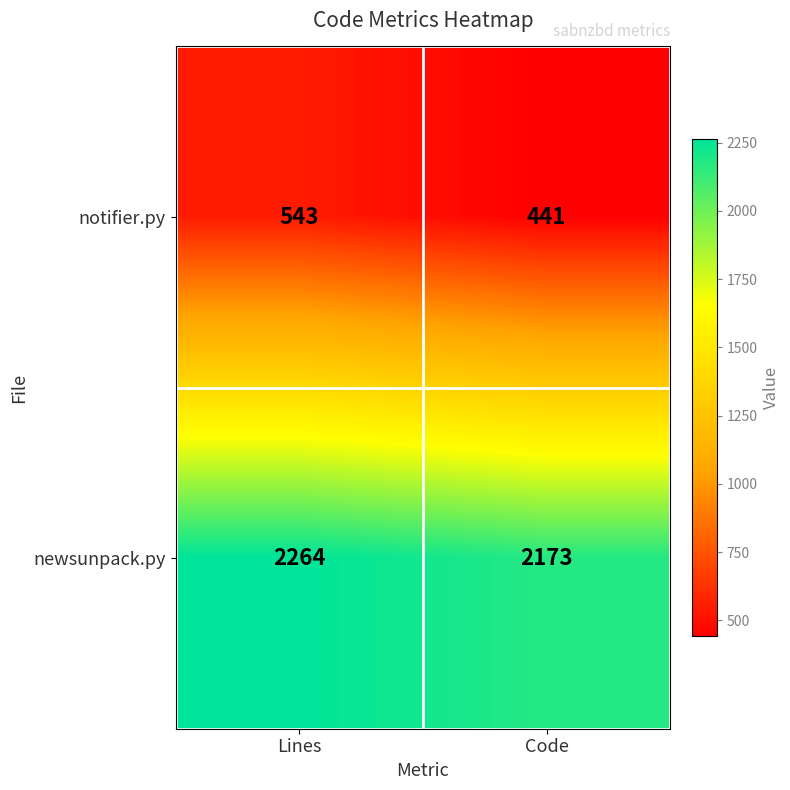

Reading right to left, extract all data points from this chart.

notifier.py: 441	543
newsunpack.py: 2173	2264